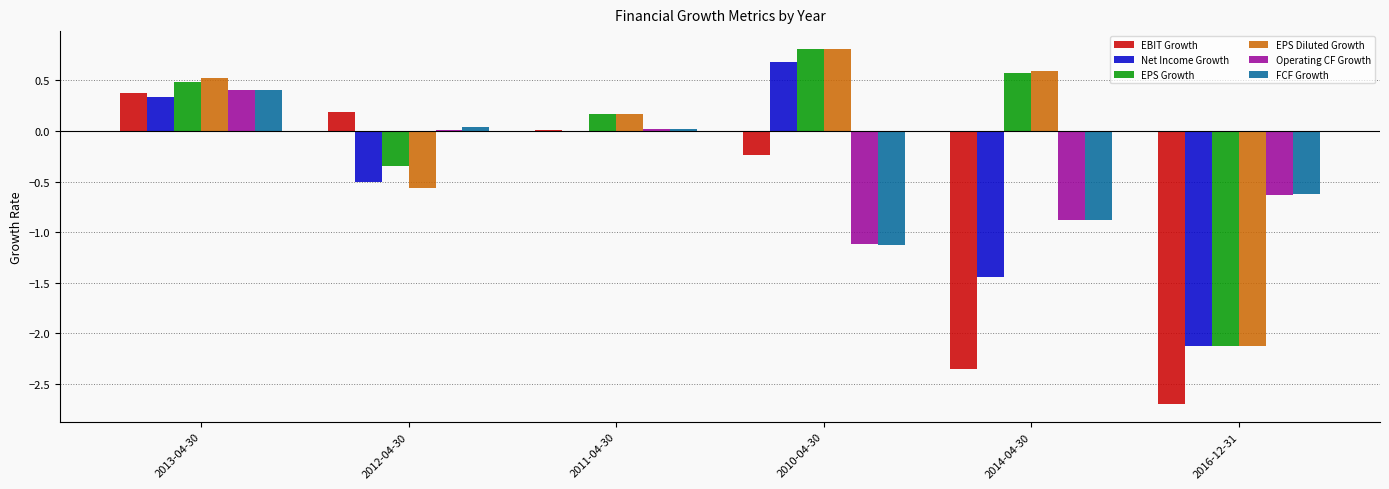

True or false: EPS Growth has a value of 0.3 at 2011-04-30.

False